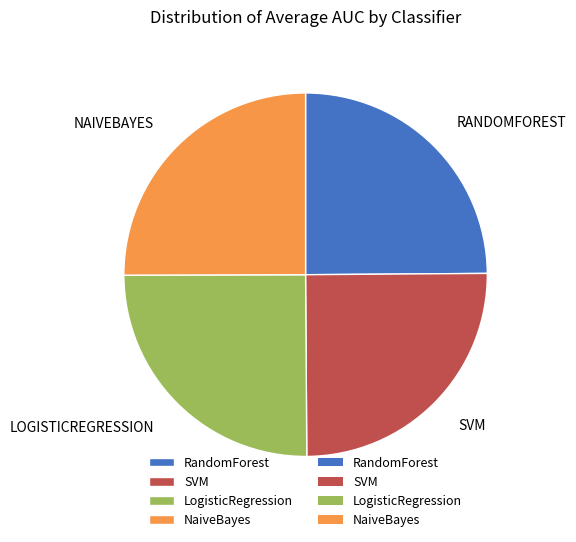

Is there any slice that represents more than half of the pie?

No